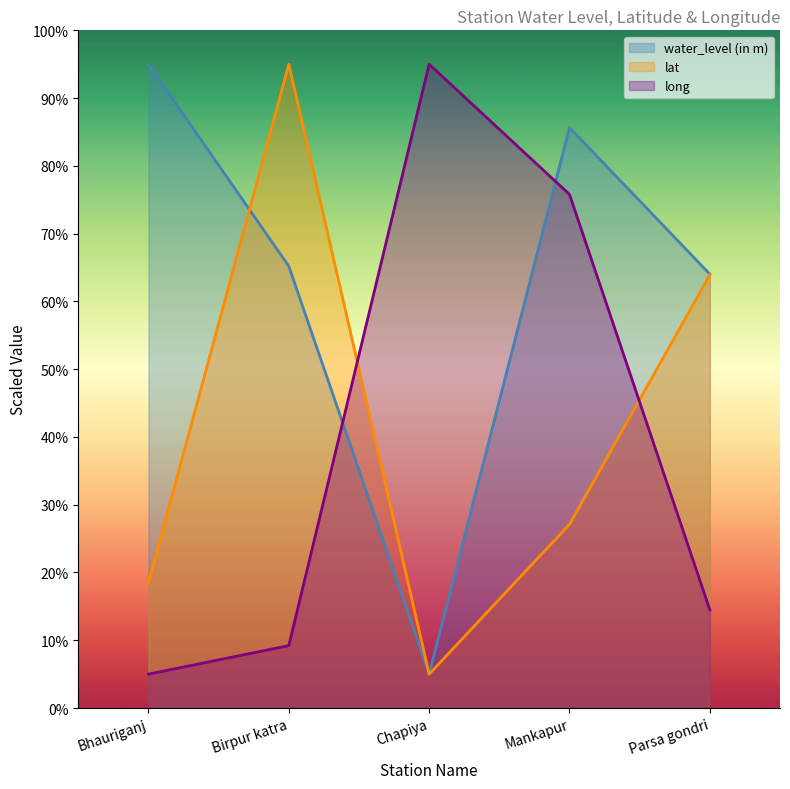

What is the total value across all series at Bhauriganj?

118.5